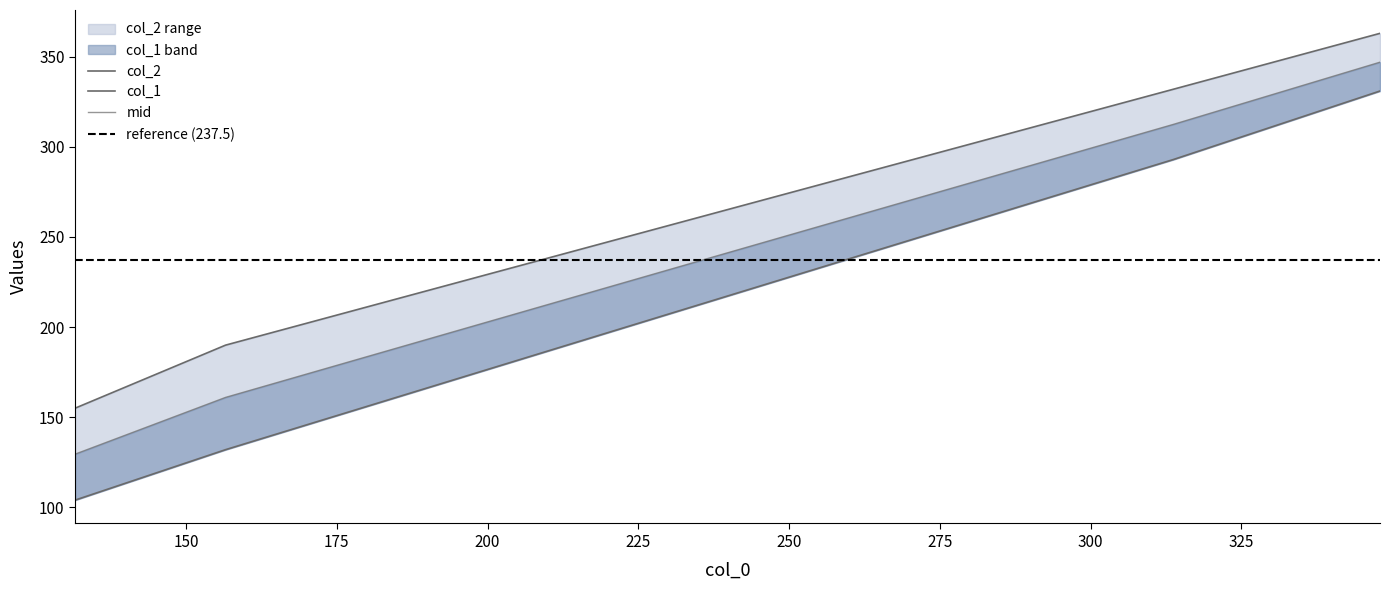

Reading left to right, what are all the values shown in this chart?

col_1: 104	132	293	331
col_2: 155	190	332	363